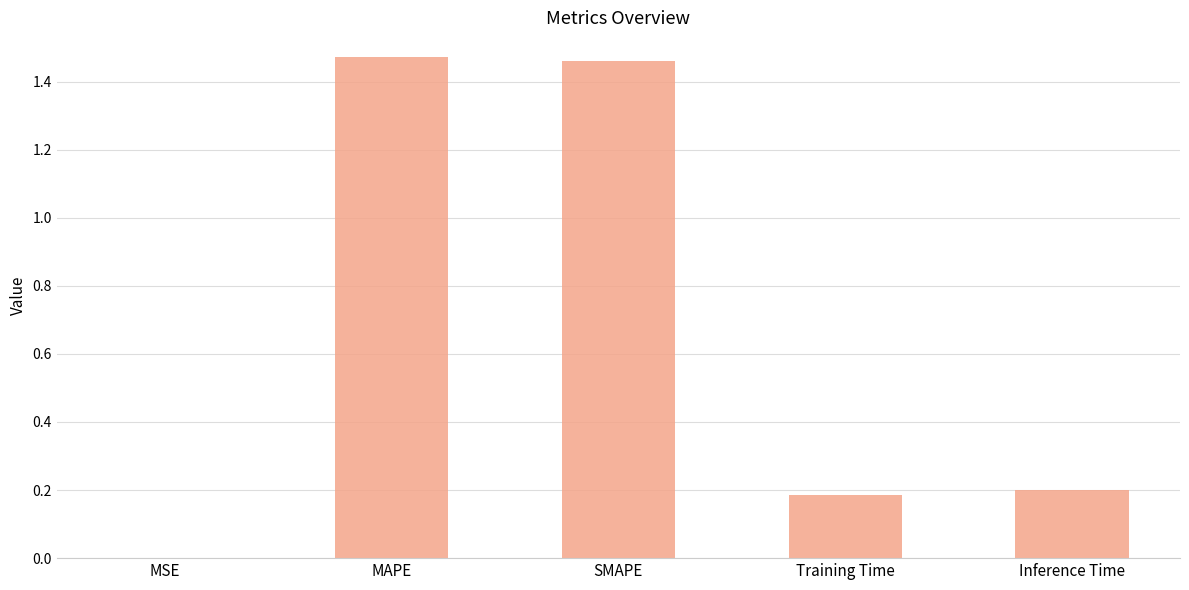

What is the change in value from SMAPE to Inference Time?

-1.3